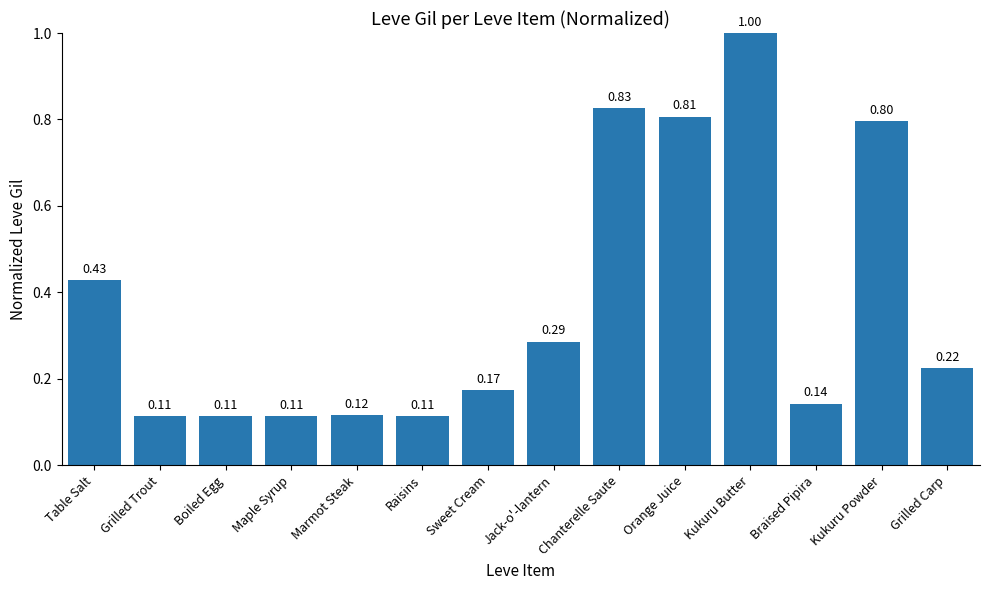

What is the sum of the values at Sweet Cream and Orange Juice?

1.0